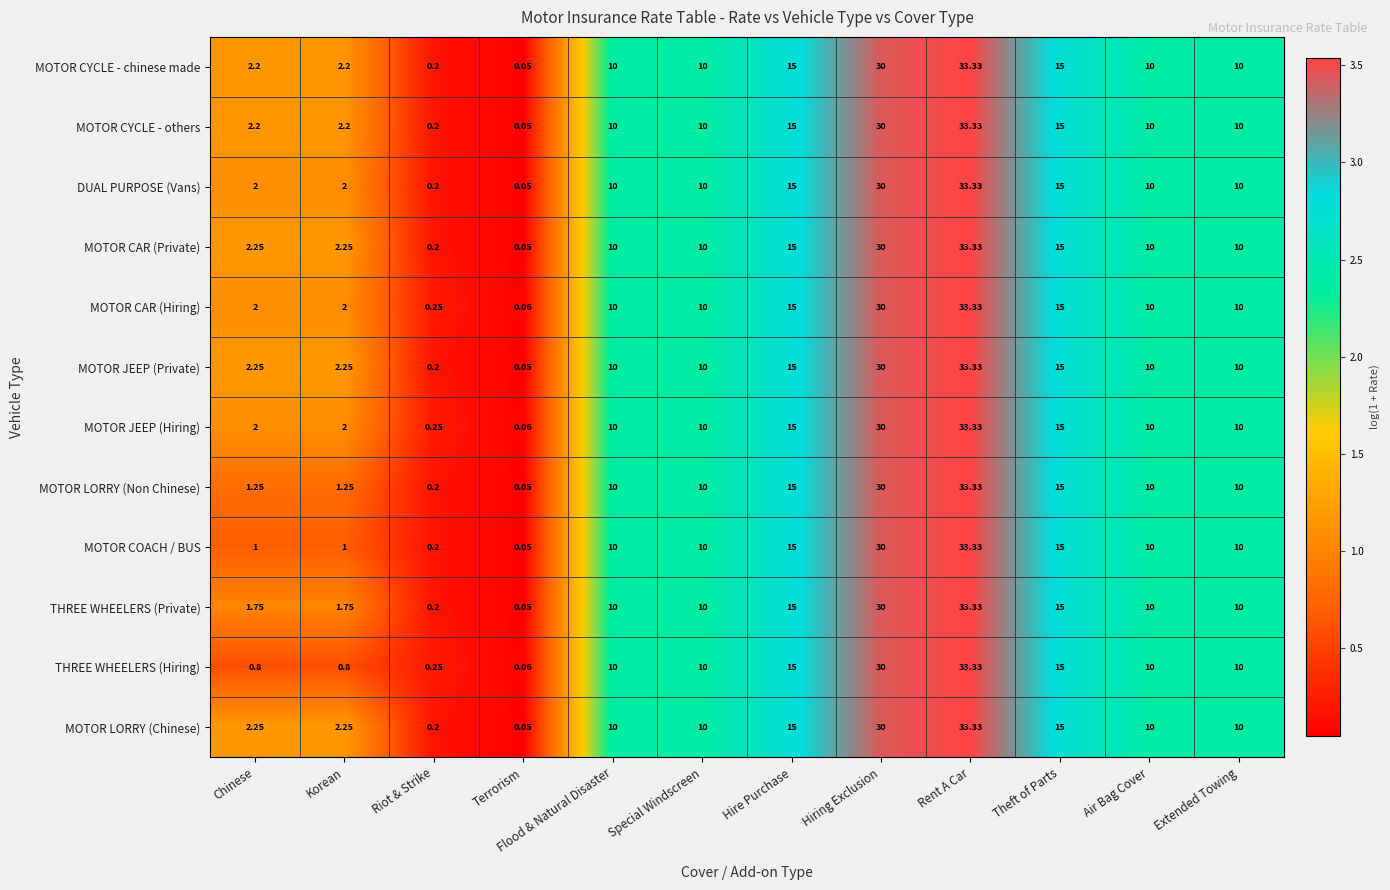

Is the value of MOTOR LORRY (Chinese) at Air Bag Cover greater than the value of THREE WHEELERS (Private) at Rent A Car?

No